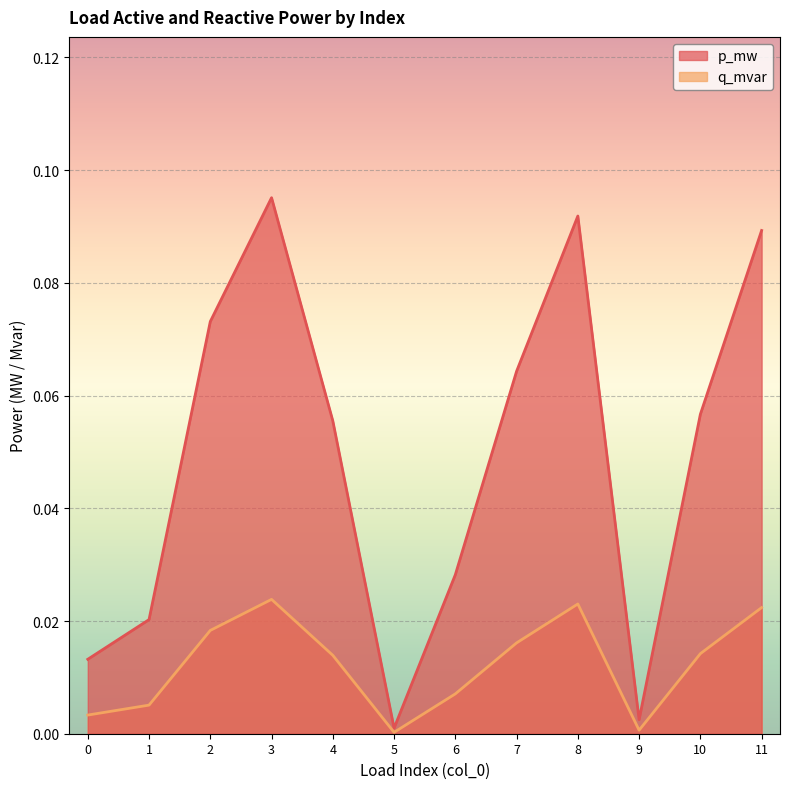

Reading left to right, transcribe all the data shown in this chart.

p_mw: 0.0	0.0	0.1	0.1	0.1	0.0	0.0	0.1	0.1	0.0	0.1	0.1
q_mvar: 0.0	0.0	0.0	0.0	0.0	0.0	0.0	0.0	0.0	0.0	0.0	0.0